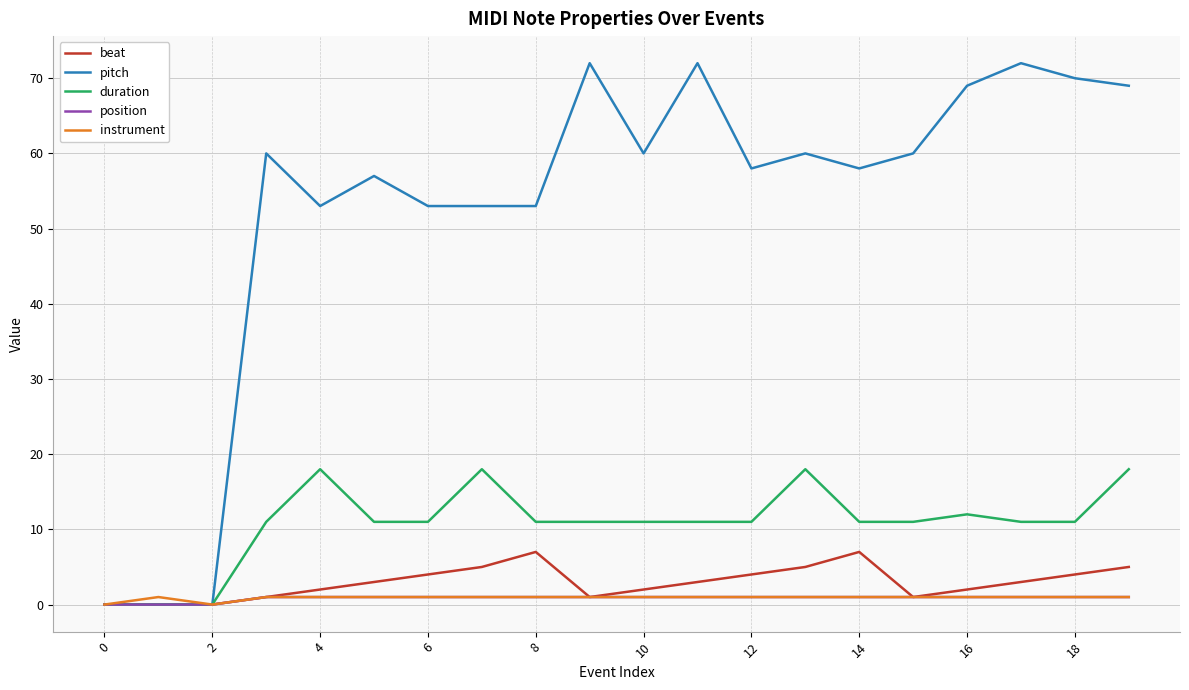

What is the maximum value shown in the chart?

72